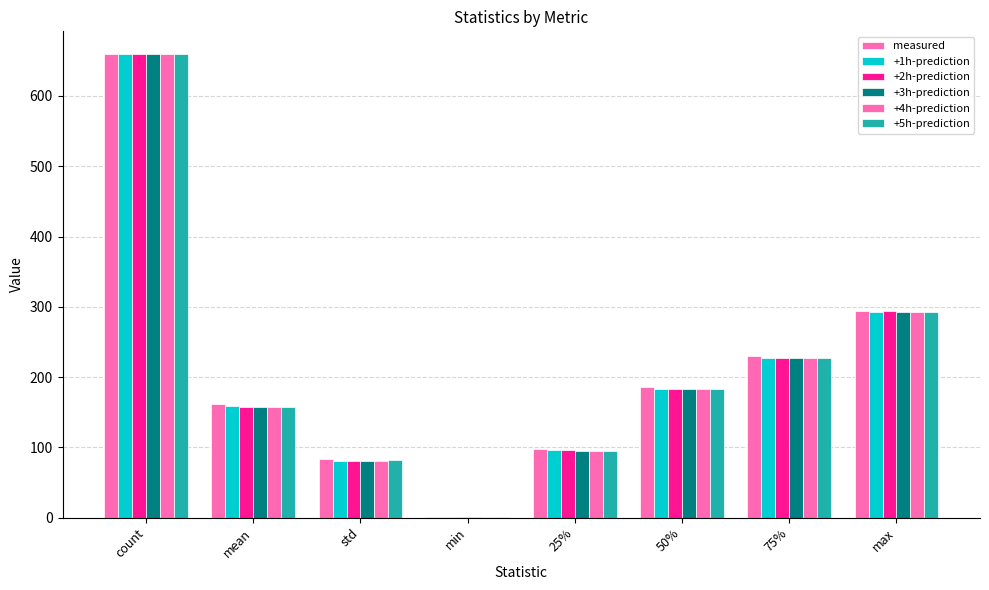

Count the number of data series in this chart.

6